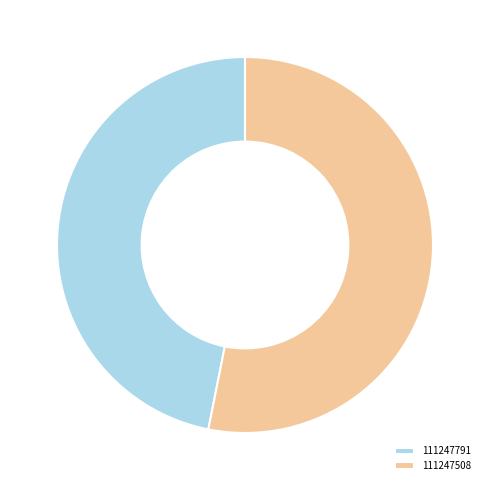

Which slice is the largest?

111247508